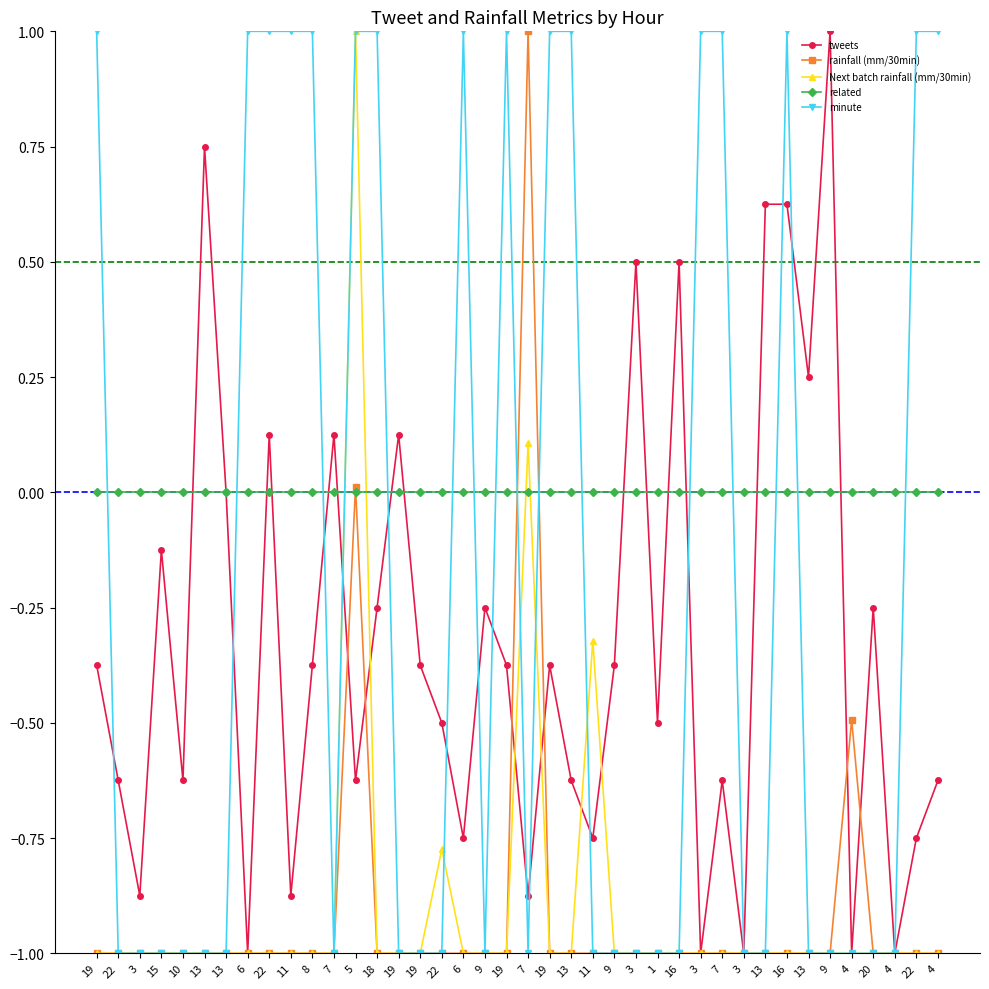

At which label does related reach its minimum?

19